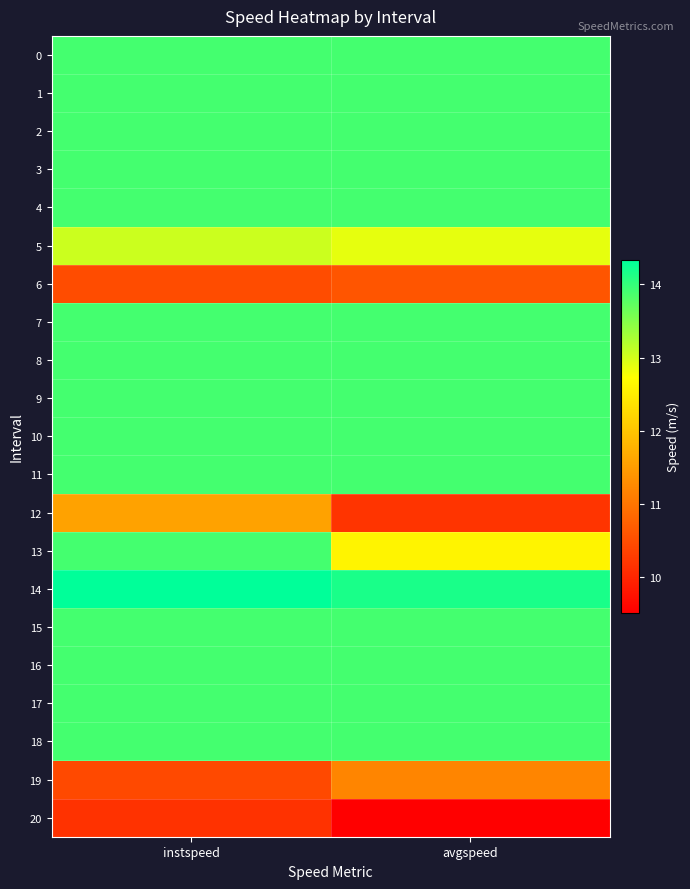

At how many categories does at least one series exceed 9?

2